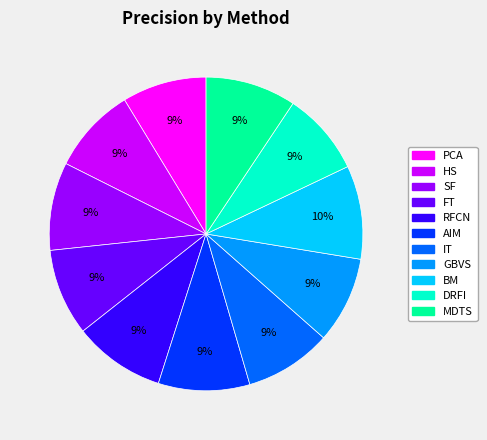

Is there any slice that represents more than half of the pie?

No